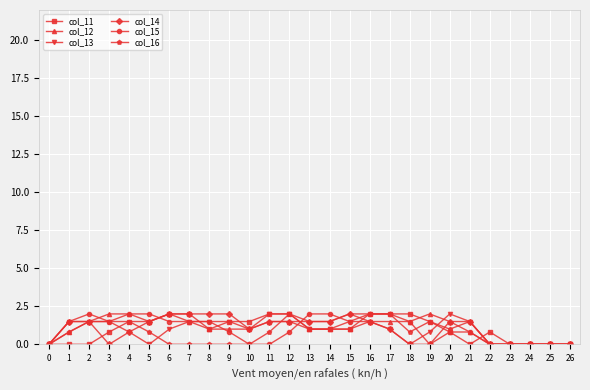

At which category does col_12 reach its first local valley?

5